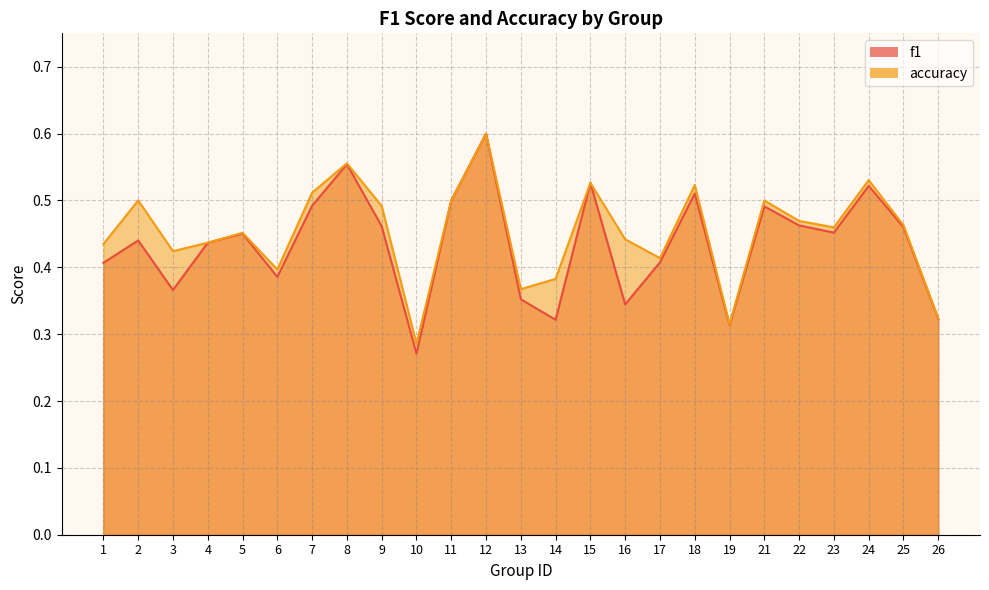

Is the value of accuracy at 9 greater than the value of f1 at 5?

Yes